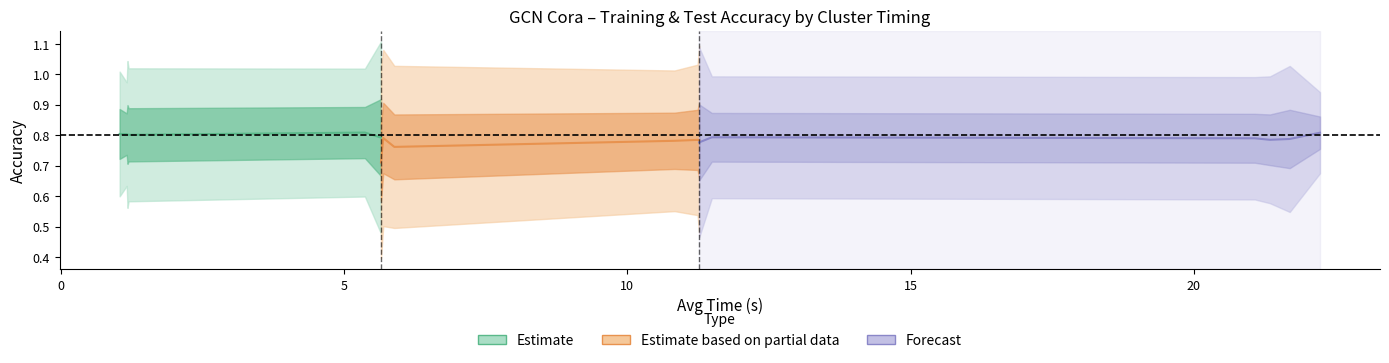

How many interior local peaks does the Forecast series have?

1